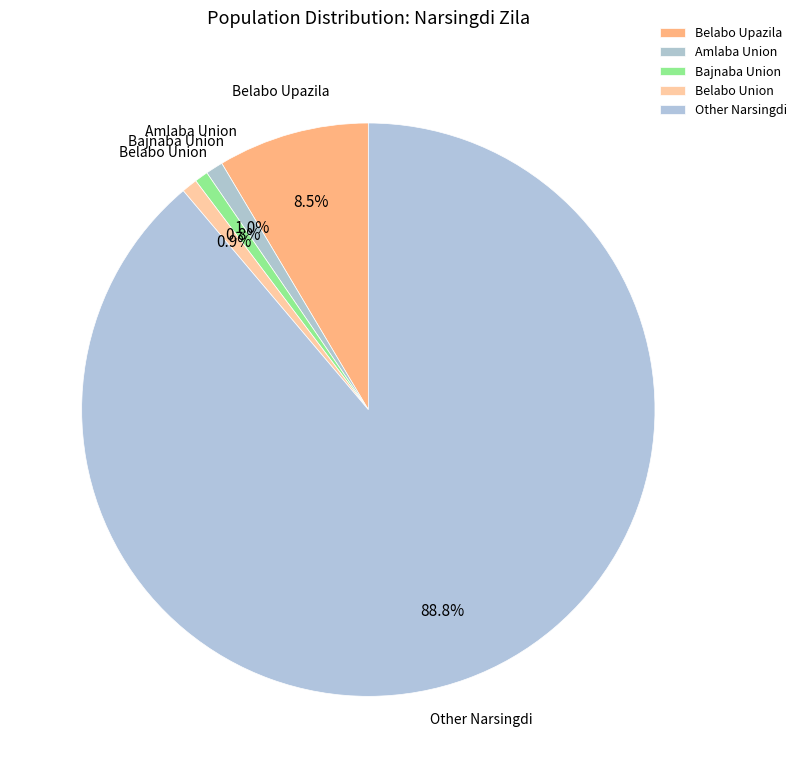

Rank the categories by value from highest to lowest.

Other Narsingdi, Belabo Upazila, Amlaba Union, Belabo Union, Bajnaba Union